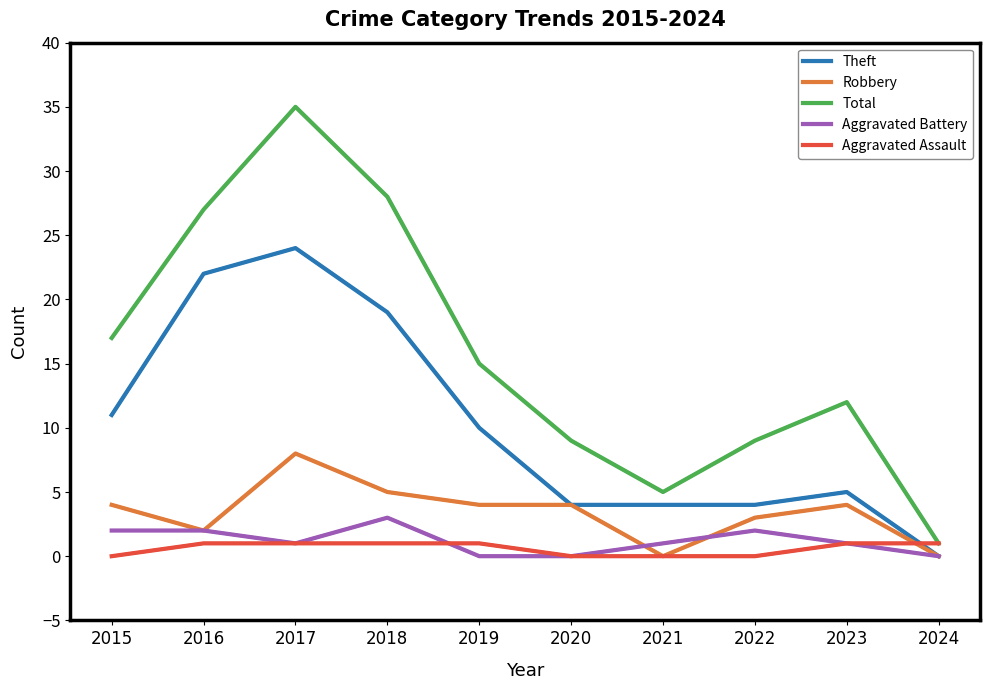

True or false: Theft and Total intersect in this chart.

False